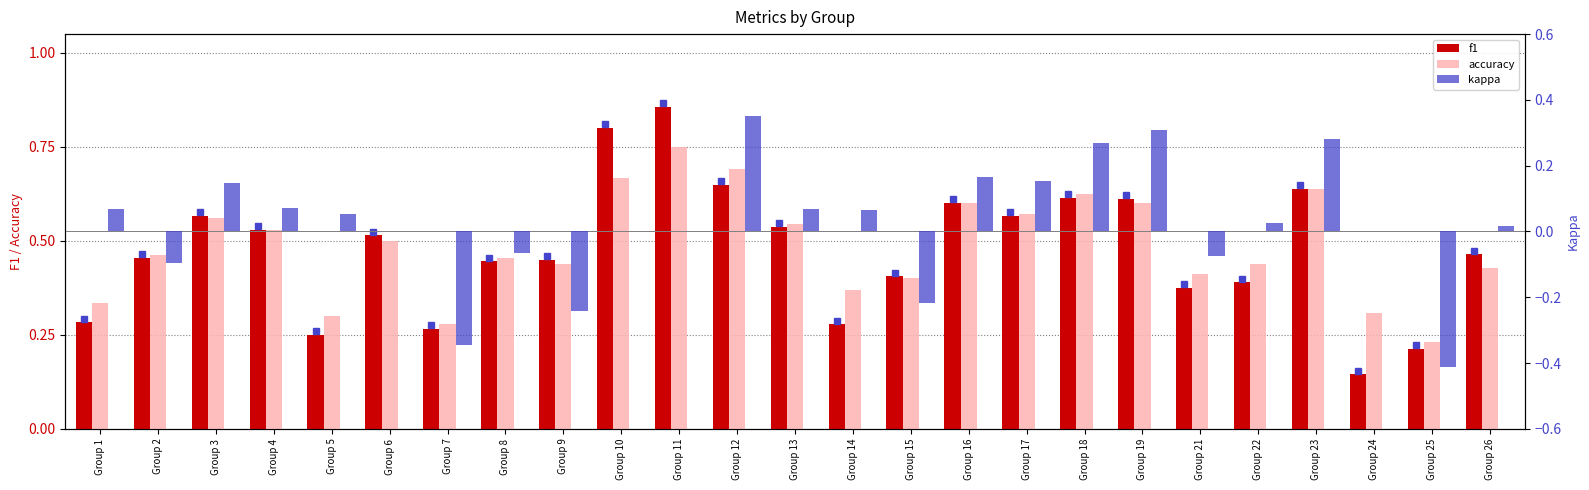

Rank the categories by accuracy value from highest to lowest.

Group 11, Group 12, Group 10, Group 23, Group 18, Group 16, Group 19, Group 17, Group 3, Group 13, Group 4, Group 6, Group 2, Group 8, Group 9, Group 22, Group 26, Group 21, Group 15, Group 14, Group 1, Group 24, Group 5, Group 7, Group 25